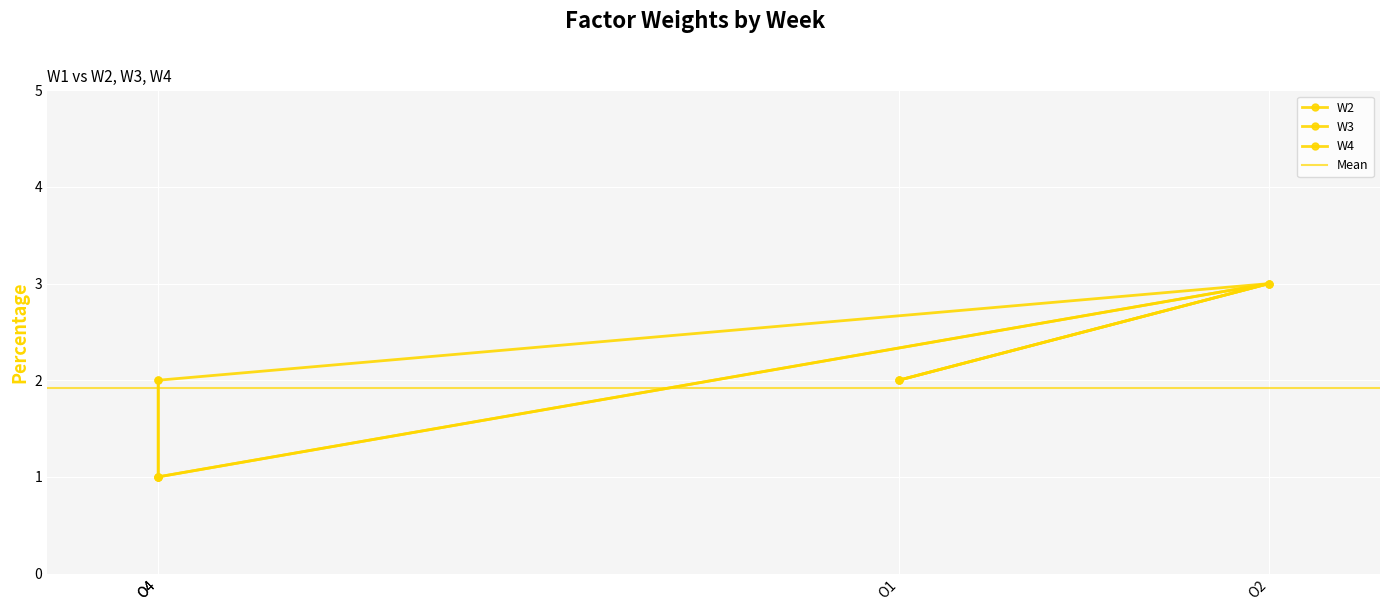

Rank the series by their maximum value, from highest to lowest.

W2, W3, W4